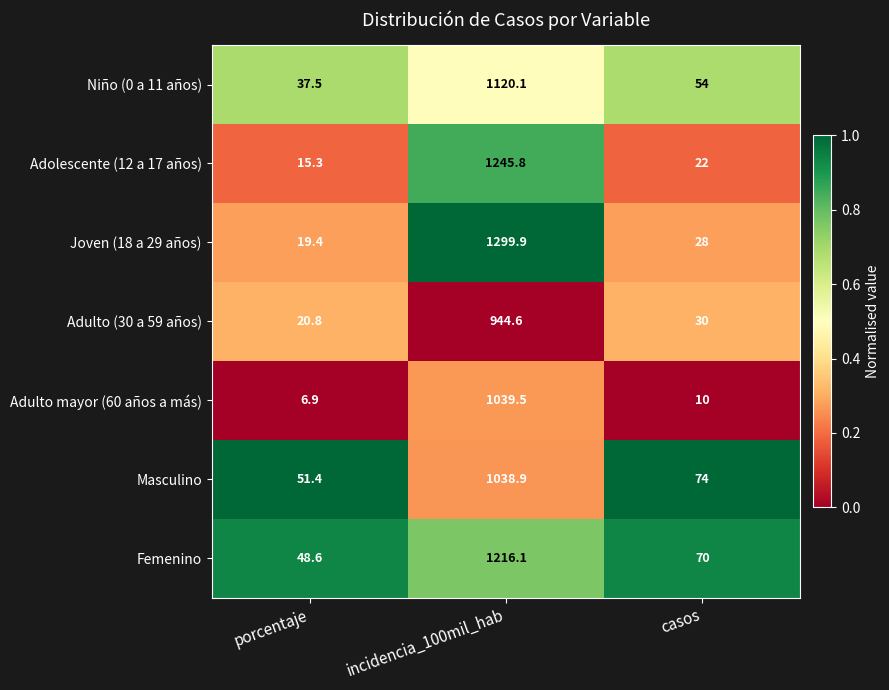

Which category has the highest value in the Adolescente (12 a 17 años) series?

incidencia_100mil_hab